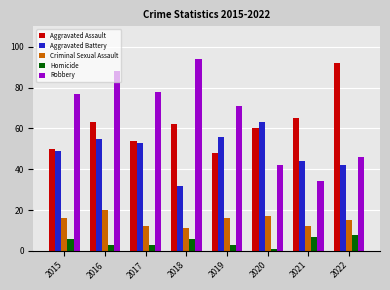

Where is Aggravated Battery nearest to the value 47?

2015